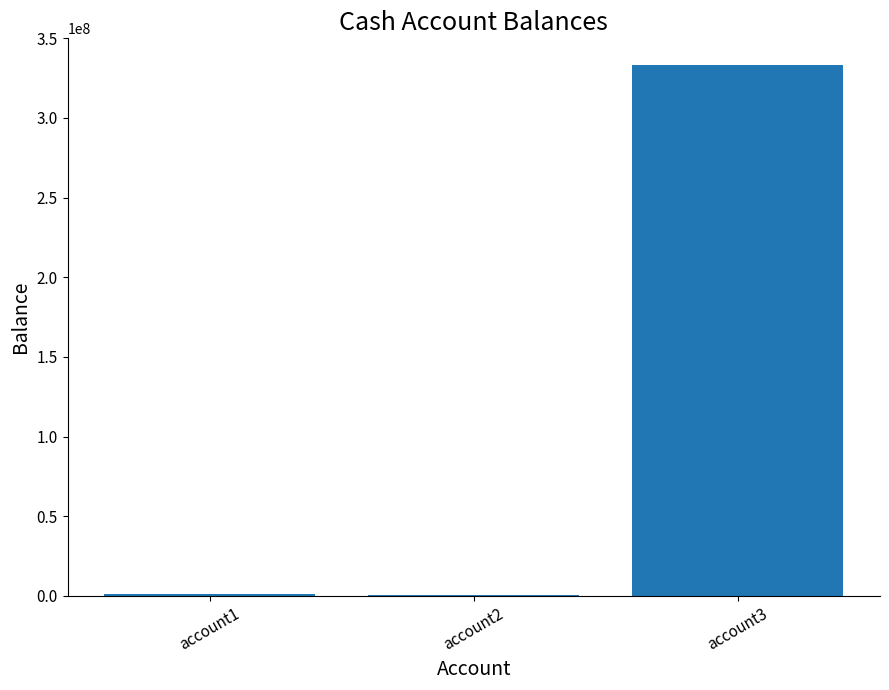

Where is the data nearest to the value 166833444?

account1